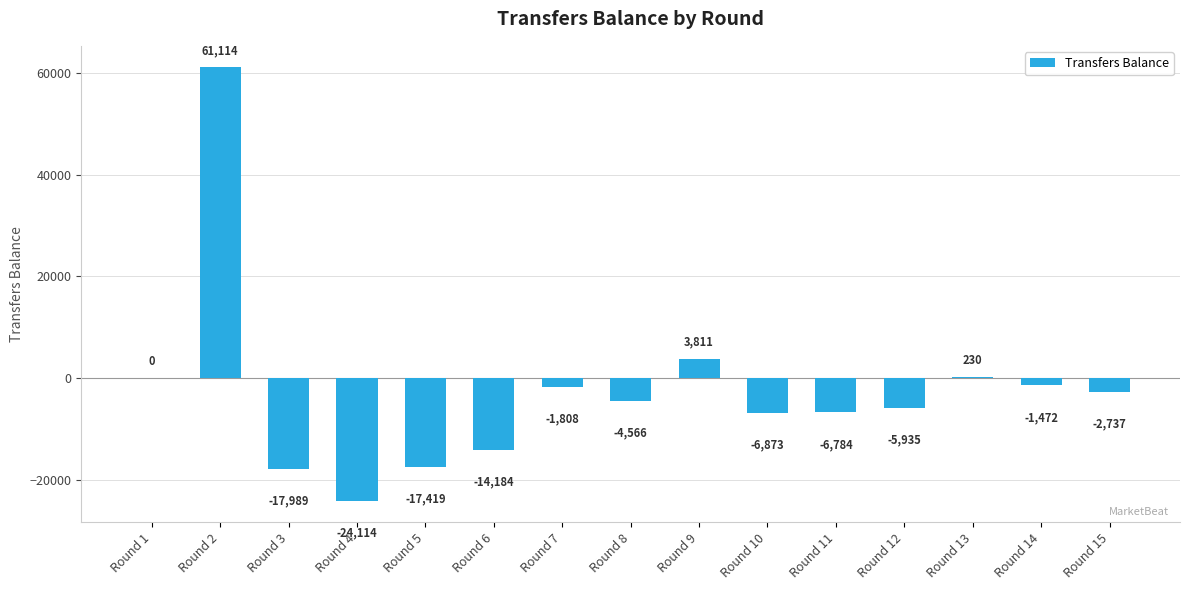

What value does the data have at Round 8, to the nearest 100?

-4600